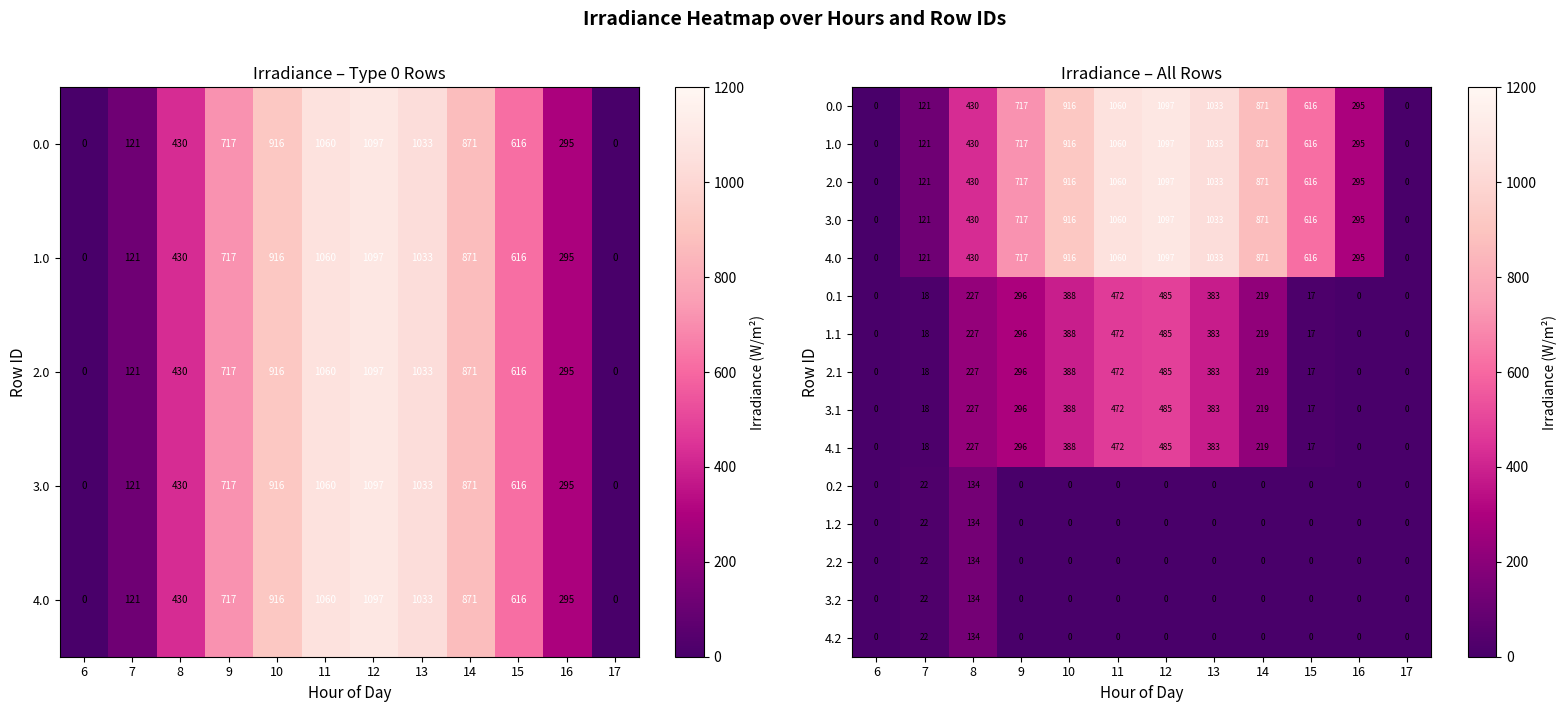

What is the difference between the second highest and second lowest values in the 2.2 series?

22